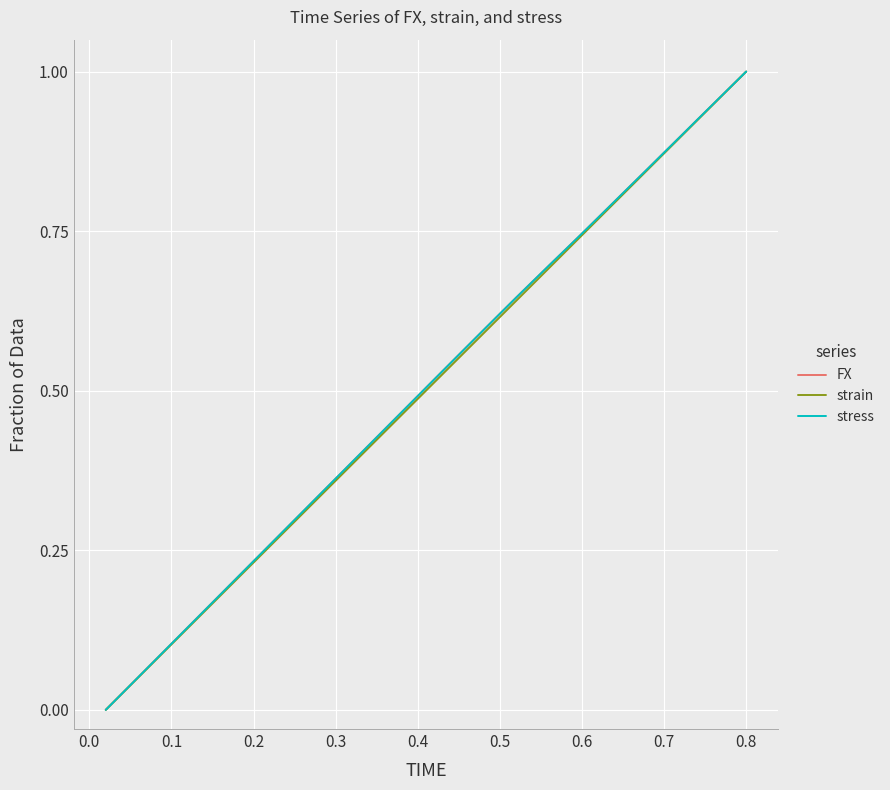

Is this an area chart (filled region under the line)?

No